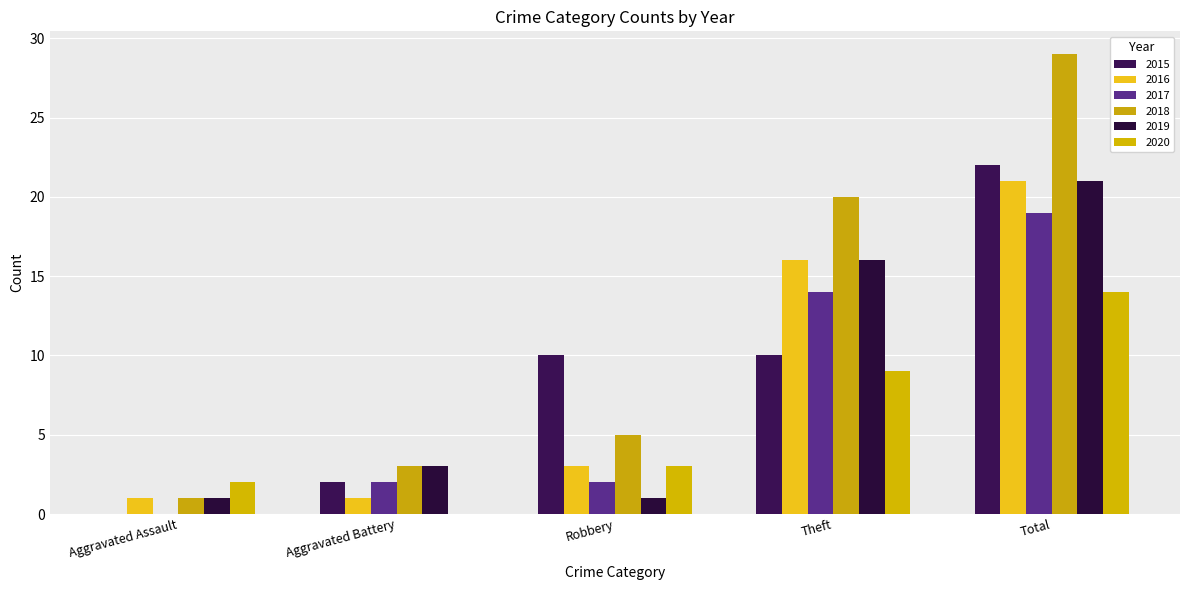

At which label does 2019 first exceed 3?

Theft